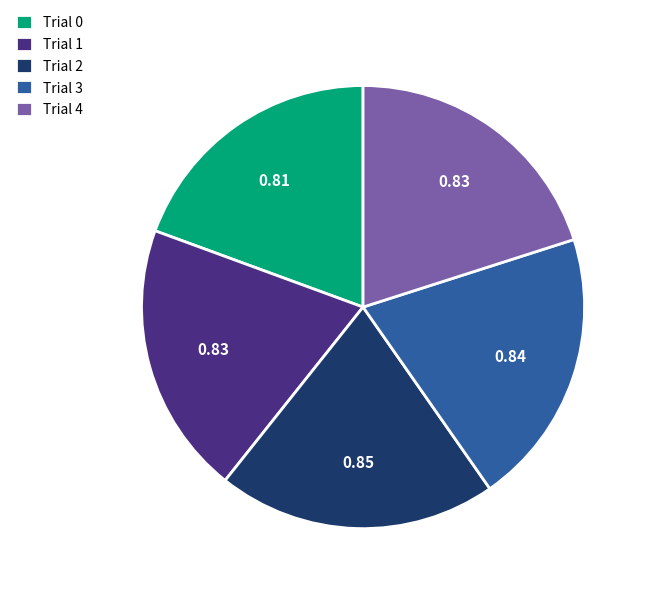

Does Trial 2 represent more than half of the total?

No